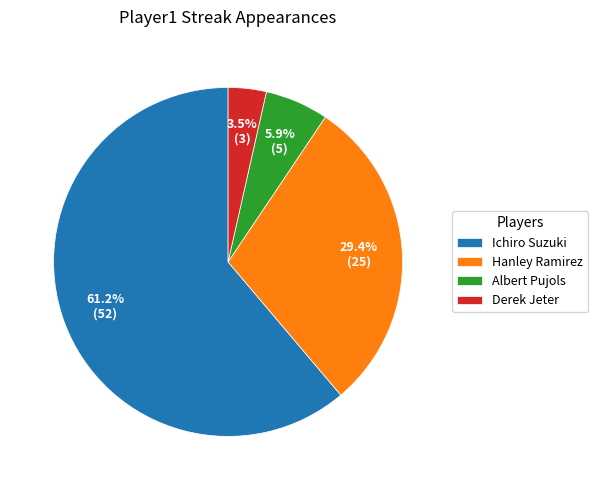

What is the ratio of the value at Derek Jeter to the value at Albert Pujols?

0.6